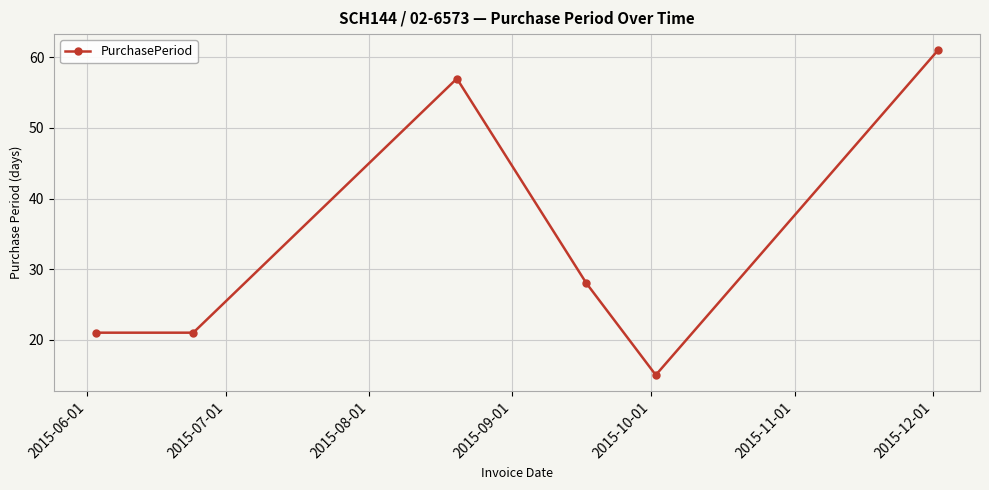

What is the difference between the maximum and minimum values?

46